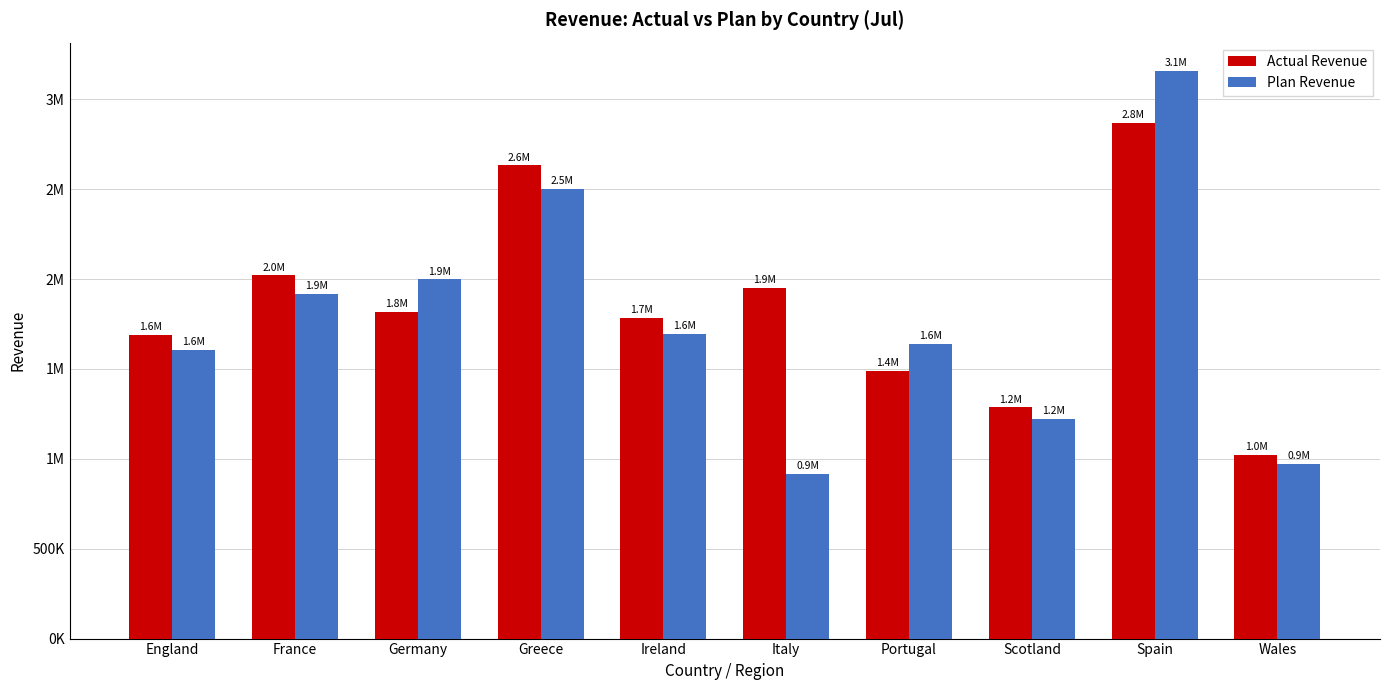

What is the sum of the Plan Revenue values at Portugal and France?

3557408.2